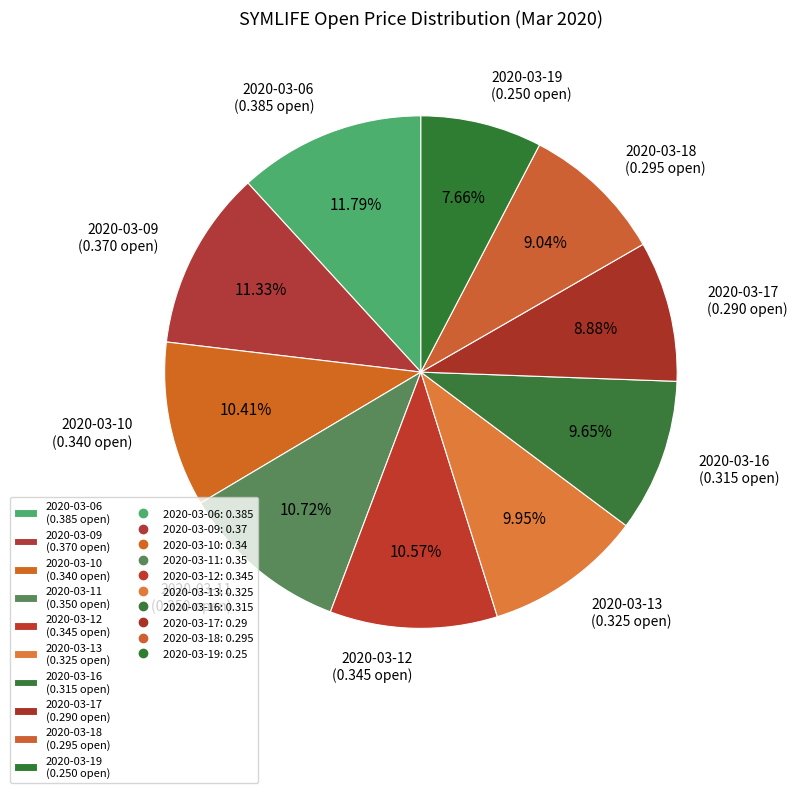

Is 2020-03-13 the majority of the pie?

No